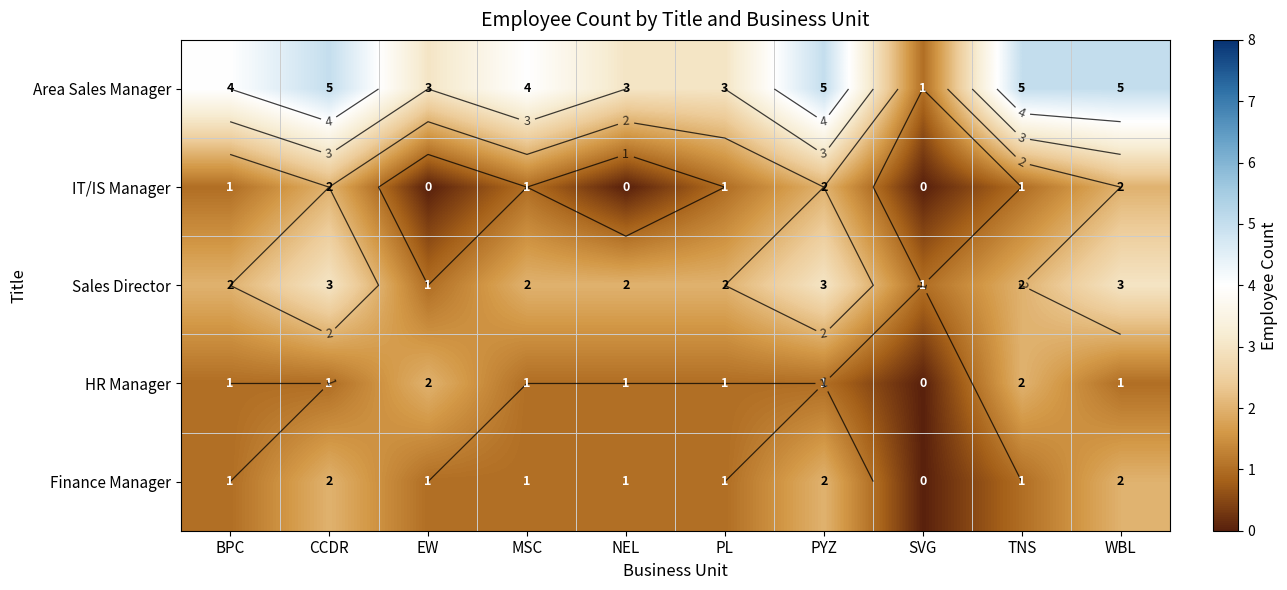

Which category has the lowest value across all series?

EW